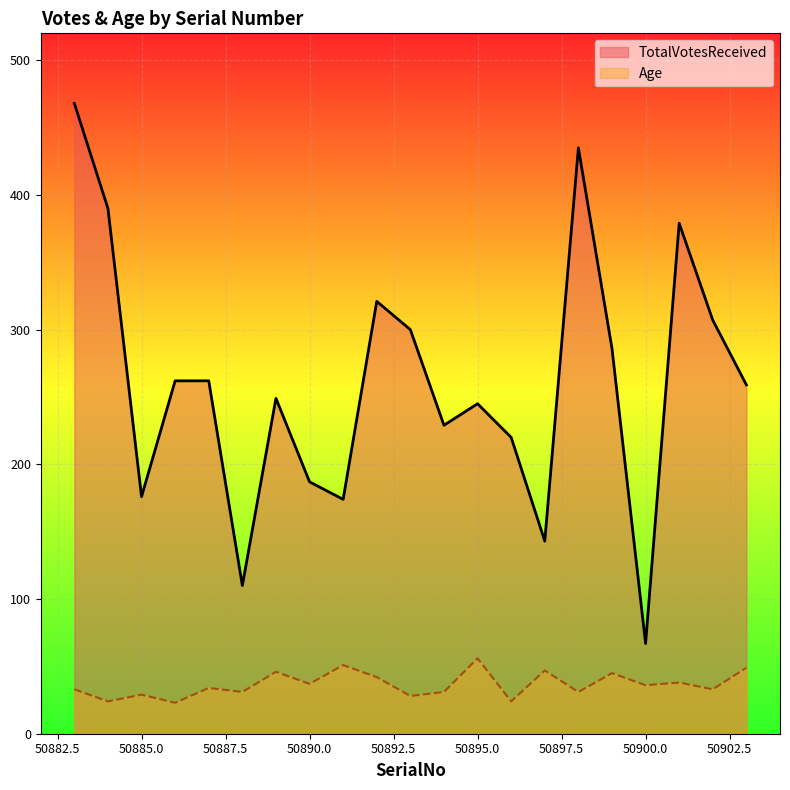

What is the difference between the highest and lowest values at 50887?

228